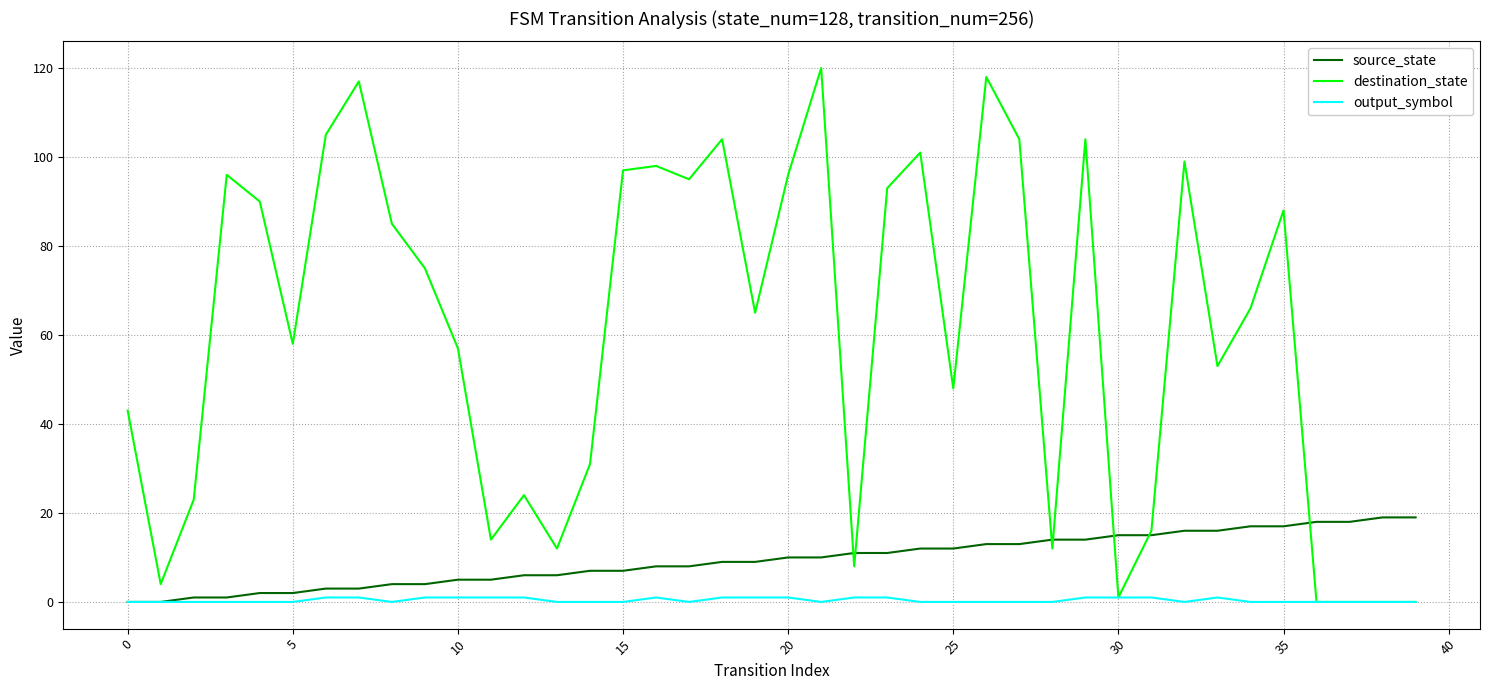

Which series has the largest total across all categories?

destination_state